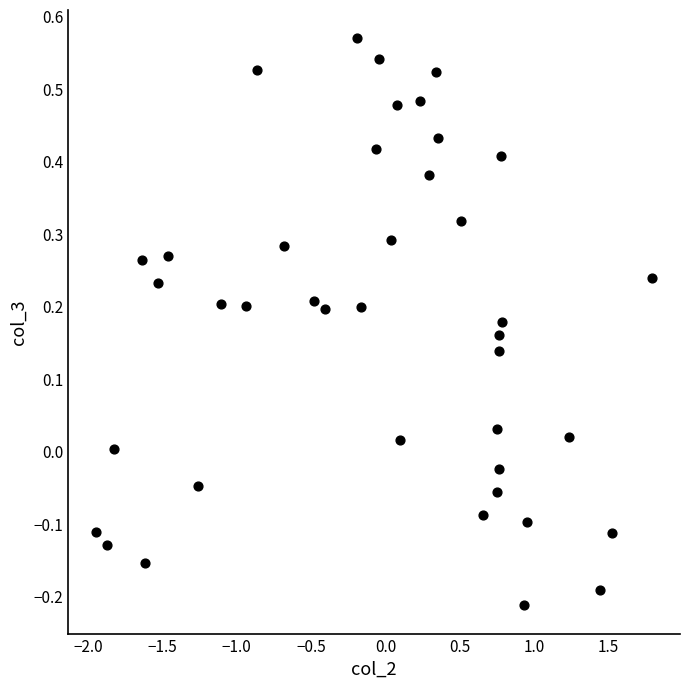

What is the range of X values (max minus min)?

3.7